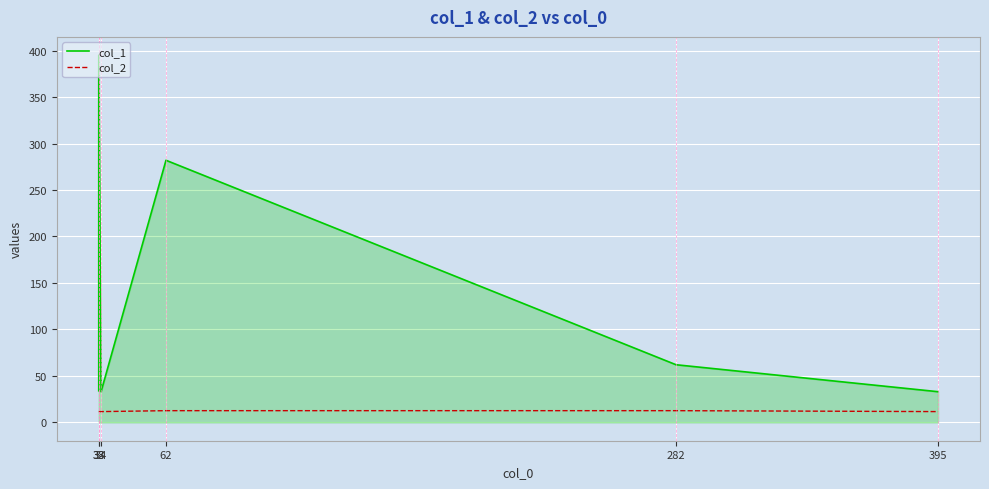

Which category has the lowest value in the col_2 series?

33